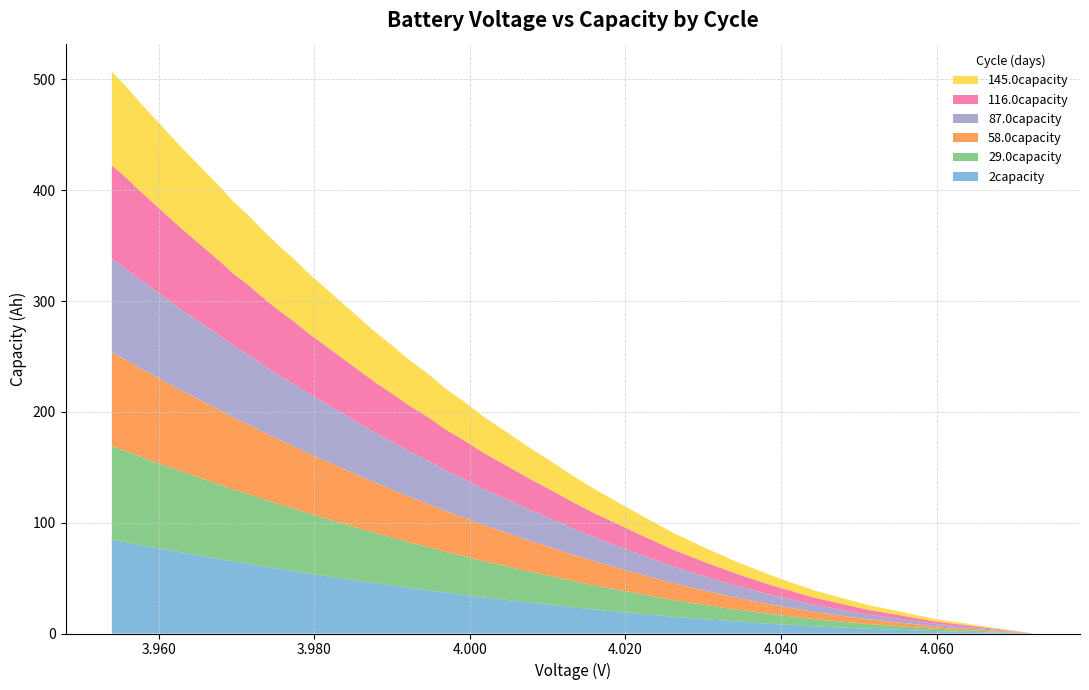

Reading left to right, transcribe all the data shown in this chart.

2capacity: 0.0	2.2	4.3	6.5	8.7	10.8	13.0	15.2	17.3	19.5	21.7	23.8	26.0	28.2	30.3	32.5	34.7	36.8	39.0	41.2	43.3	45.5	47.7	49.8	52.0	54.2	56.3	58.5	60.7	62.8	65.0	67.2	69.3	71.5	73.7	75.8	78.0	80.1	82.3	84.5
29.0capacity: 0.0	2.2	4.3	6.5	8.7	10.8	13.0	15.2	17.3	19.5	21.7	23.8	26.0	28.2	30.3	32.5	34.7	36.8	39.0	41.2	43.3	45.5	47.7	49.8	52.0	54.2	56.3	58.5	60.7	62.8	65.0	67.2	69.3	71.5	73.6	75.8	78.0	80.1	82.3	84.5
58.0capacity: 0.0	2.2	4.3	6.5	8.7	10.8	13.0	15.2	17.3	19.5	21.7	23.8	26.0	28.2	30.3	32.5	34.7	36.8	39.0	41.2	43.3	45.5	47.7	49.8	52.0	54.2	56.3	58.5	60.7	62.8	65.0	67.2	69.3	71.5	73.6	75.8	78.0	80.1	82.3	84.5
87.0capacity: 0.0	2.2	4.3	6.5	8.7	10.8	13.0	15.2	17.3	19.5	21.7	23.8	26.0	28.2	30.3	32.5	34.7	36.8	39.0	41.2	43.3	45.5	47.7	49.8	52.0	54.2	56.3	58.5	60.7	62.8	65.0	67.1	69.3	71.5	73.6	75.8	78.0	80.1	82.3	84.5
116.0capacity: 0.0	2.2	4.3	6.5	8.7	10.8	13.0	15.2	17.3	19.5	21.7	23.8	26.0	28.2	30.3	32.5	34.7	36.8	39.0	41.2	43.3	45.5	47.7	49.8	52.0	54.2	56.3	58.5	60.7	62.8	65.0	67.1	69.3	71.5	73.6	75.8	78.0	80.1	82.3	84.5
145.0capacity: 0.0	2.2	4.3	6.5	8.7	10.8	13.0	15.2	17.3	19.5	21.7	23.8	26.0	28.2	30.3	32.5	34.7	36.8	39.0	41.2	43.3	45.5	47.7	49.8	52.0	54.2	56.3	58.5	60.6	62.8	65.0	67.1	69.3	71.5	73.6	75.8	78.0	80.1	82.3	84.5